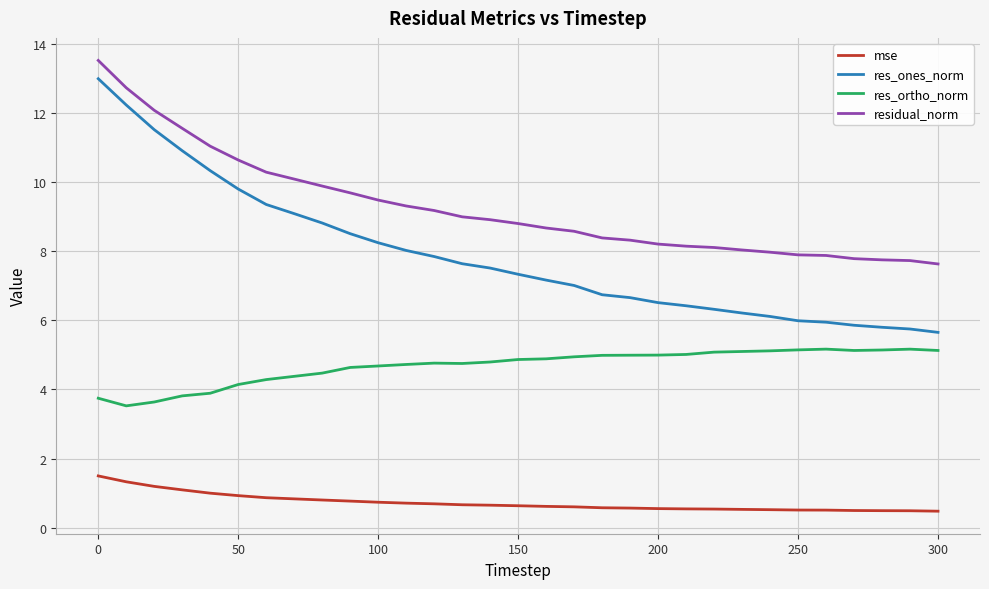

Which series has the largest total across all categories?

residual_norm